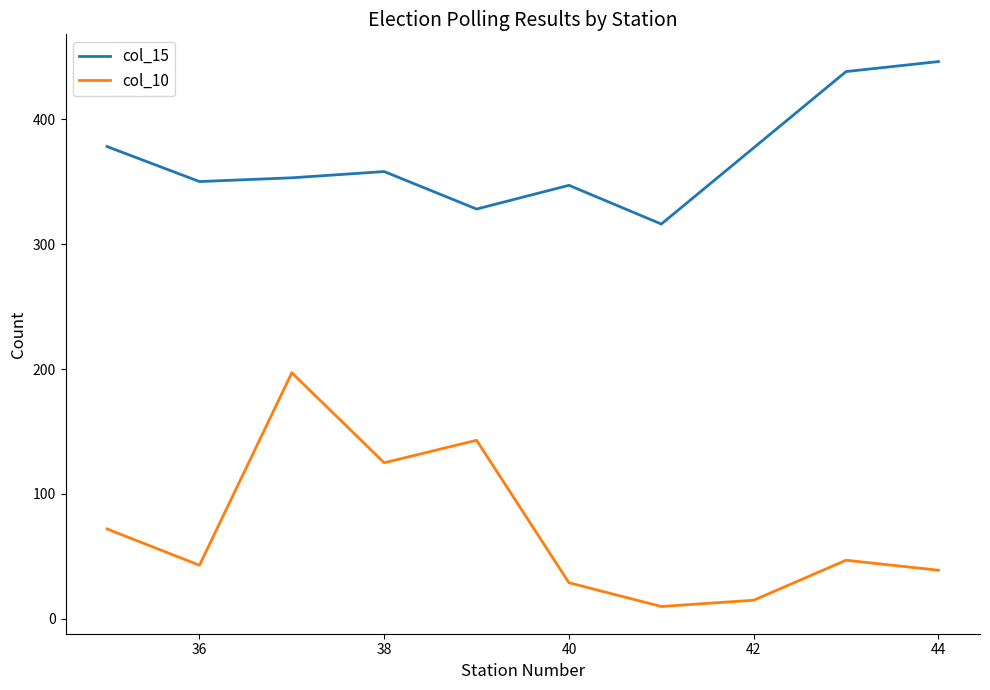

Is this an area chart (filled region under the line)?

No